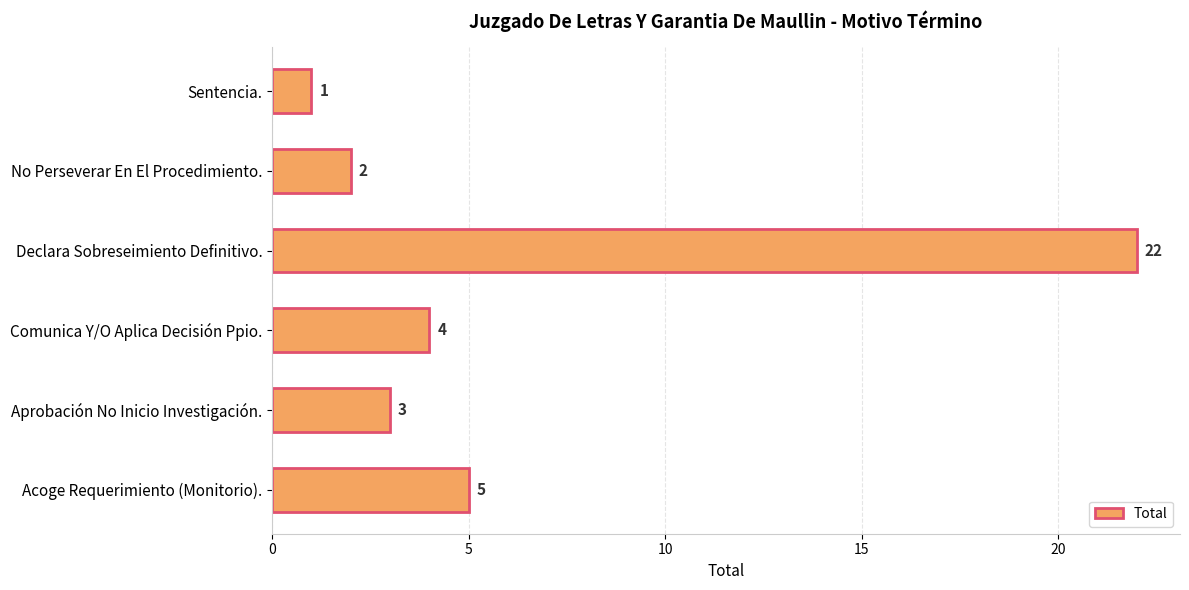

Rank the categories by value from lowest to highest.

Sentencia., No Perseverar En El Procedimiento., Aprobación No Inicio Investigación., Comunica Y/O Aplica Decisión Ppio., Acoge Requerimiento (Monitorio)., Declara Sobreseimiento Definitivo.